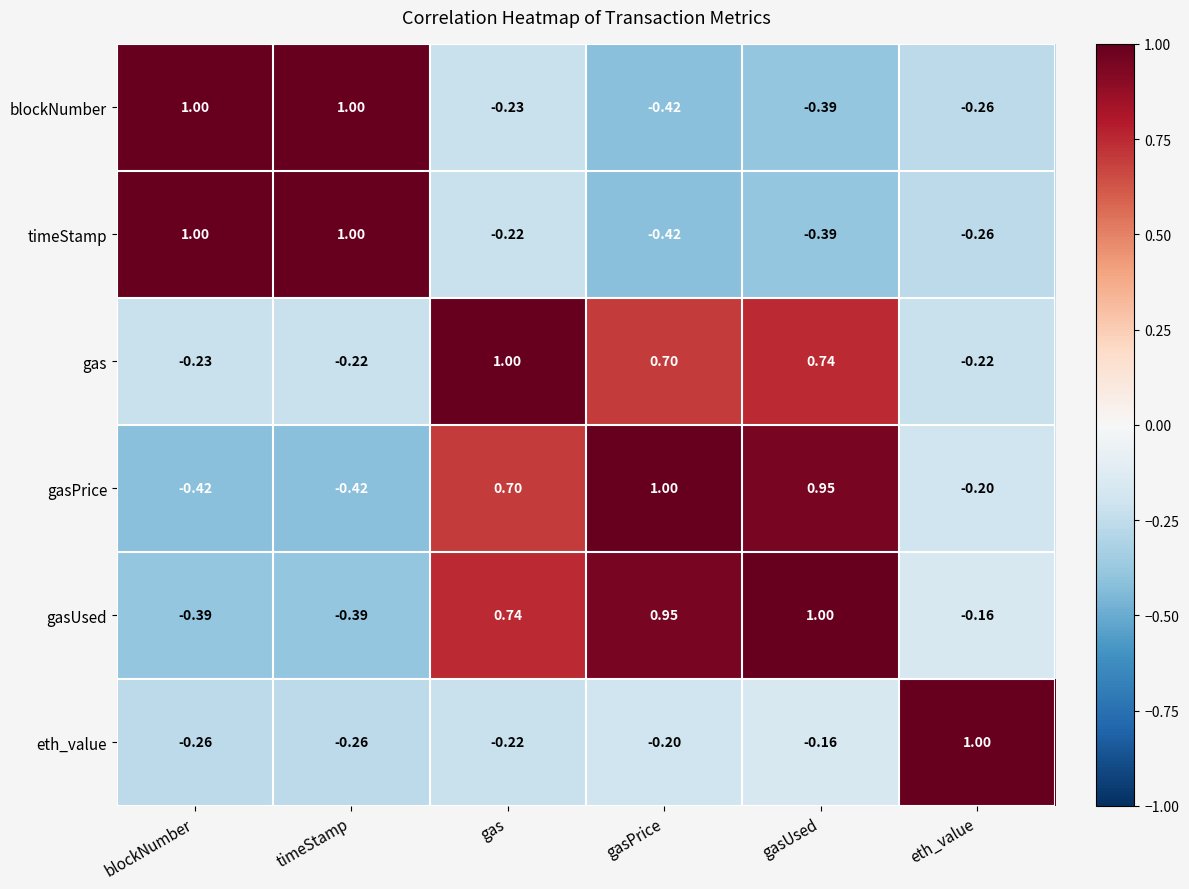

Which series has the largest total across all categories?

gas